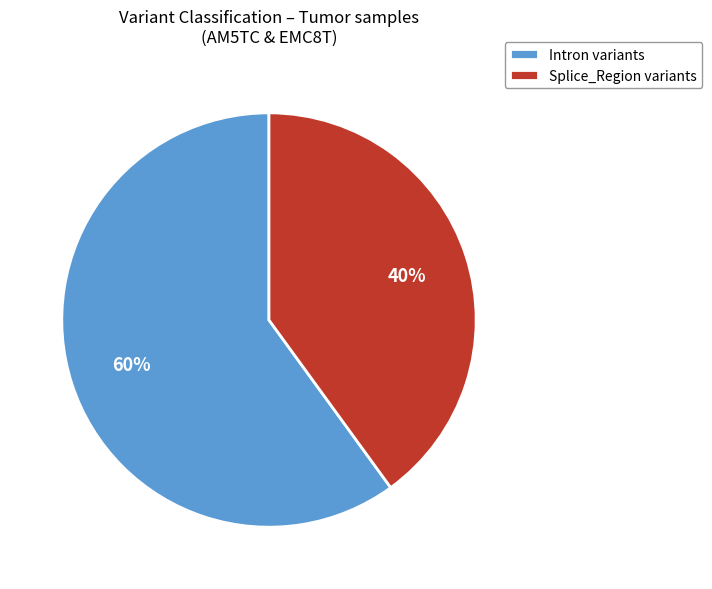

To the nearest percent, what percentage of the pie is Intron variants?

60%